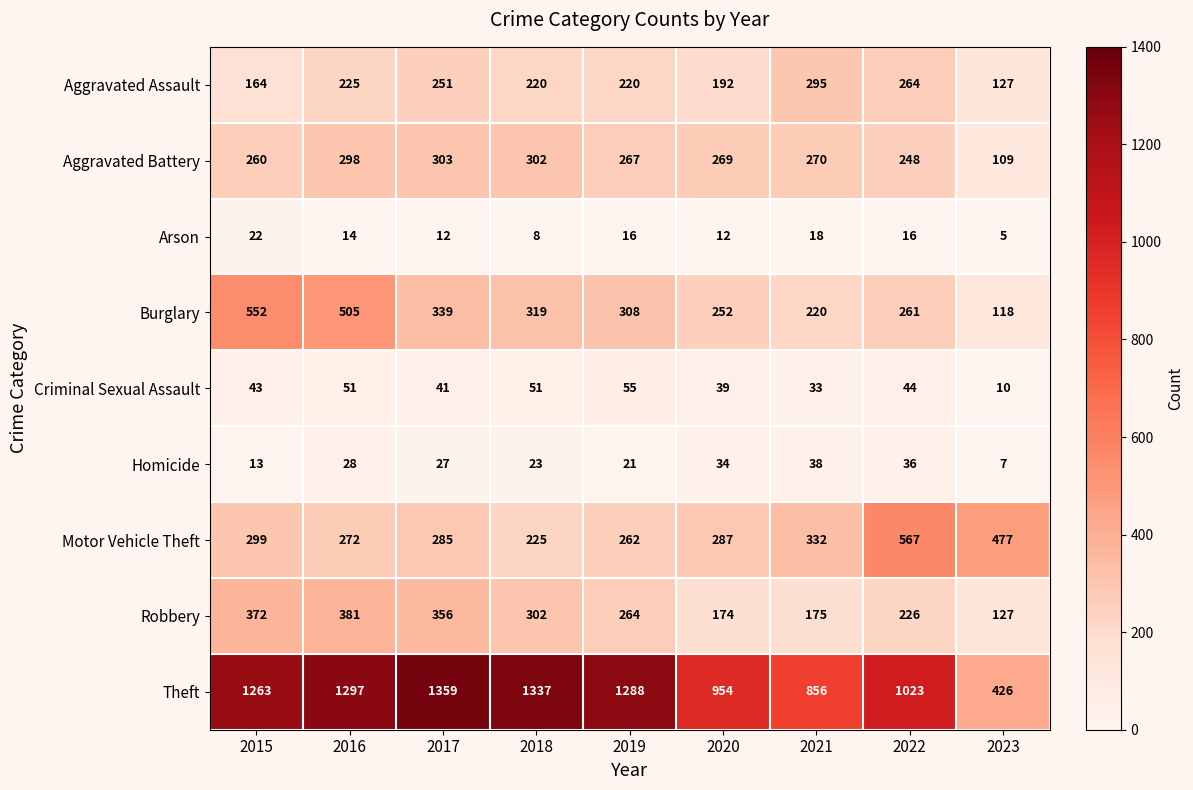

Where is Aggravated Battery nearest to the value 206?

2022